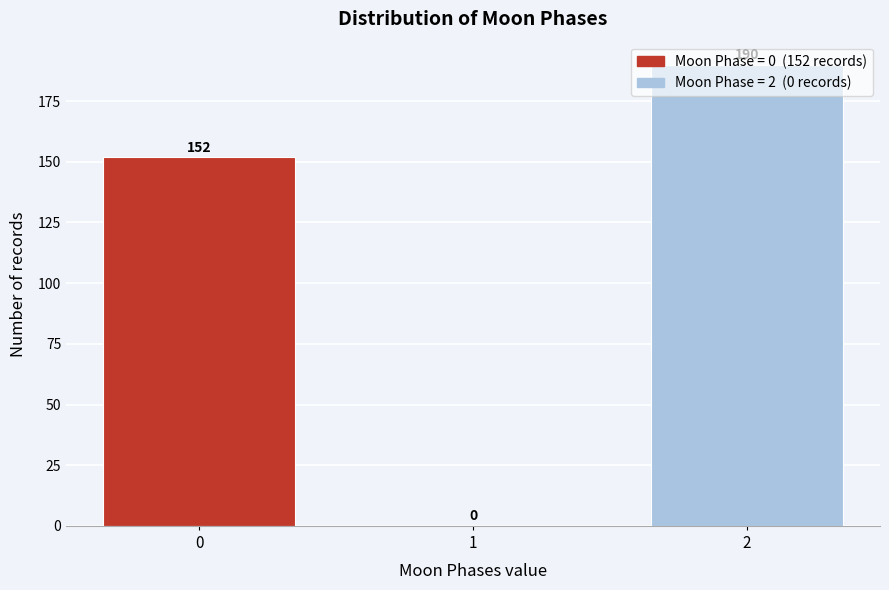

The chart shows a value of 190 at 2. True or false?

True